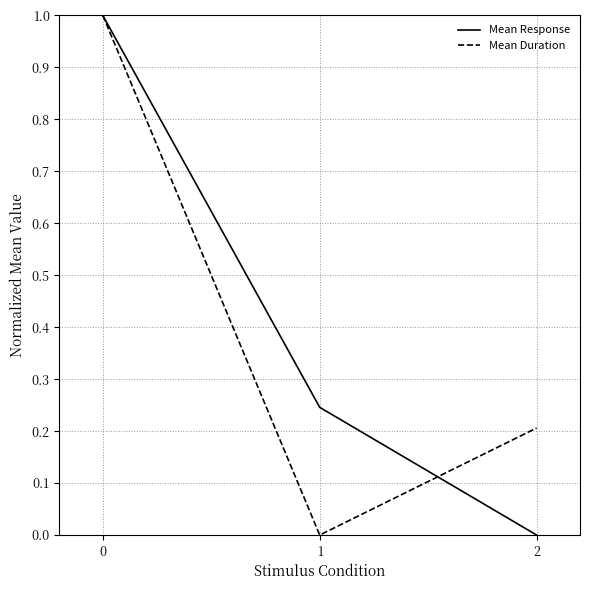

At which label does Mean Duration reach its minimum?

1